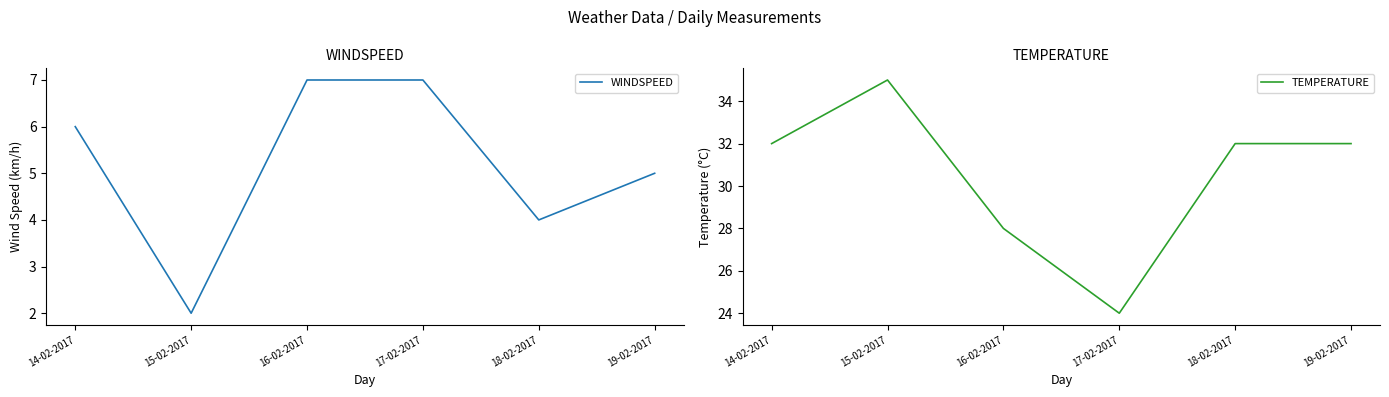

List the labels in order of WINDSPEED value, smallest first.

15-02-2017, 18-02-2017, 19-02-2017, 14-02-2017, 16-02-2017, 17-02-2017